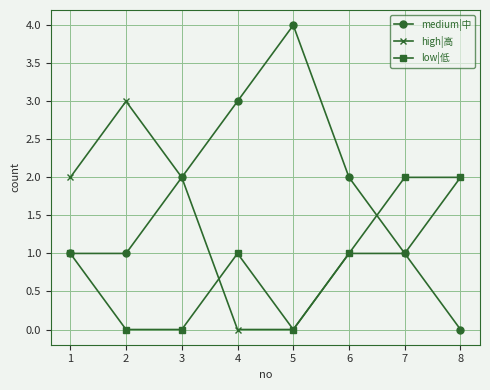

List the series in order of their overall mean, highest first.

medium|中, high|高, low|低